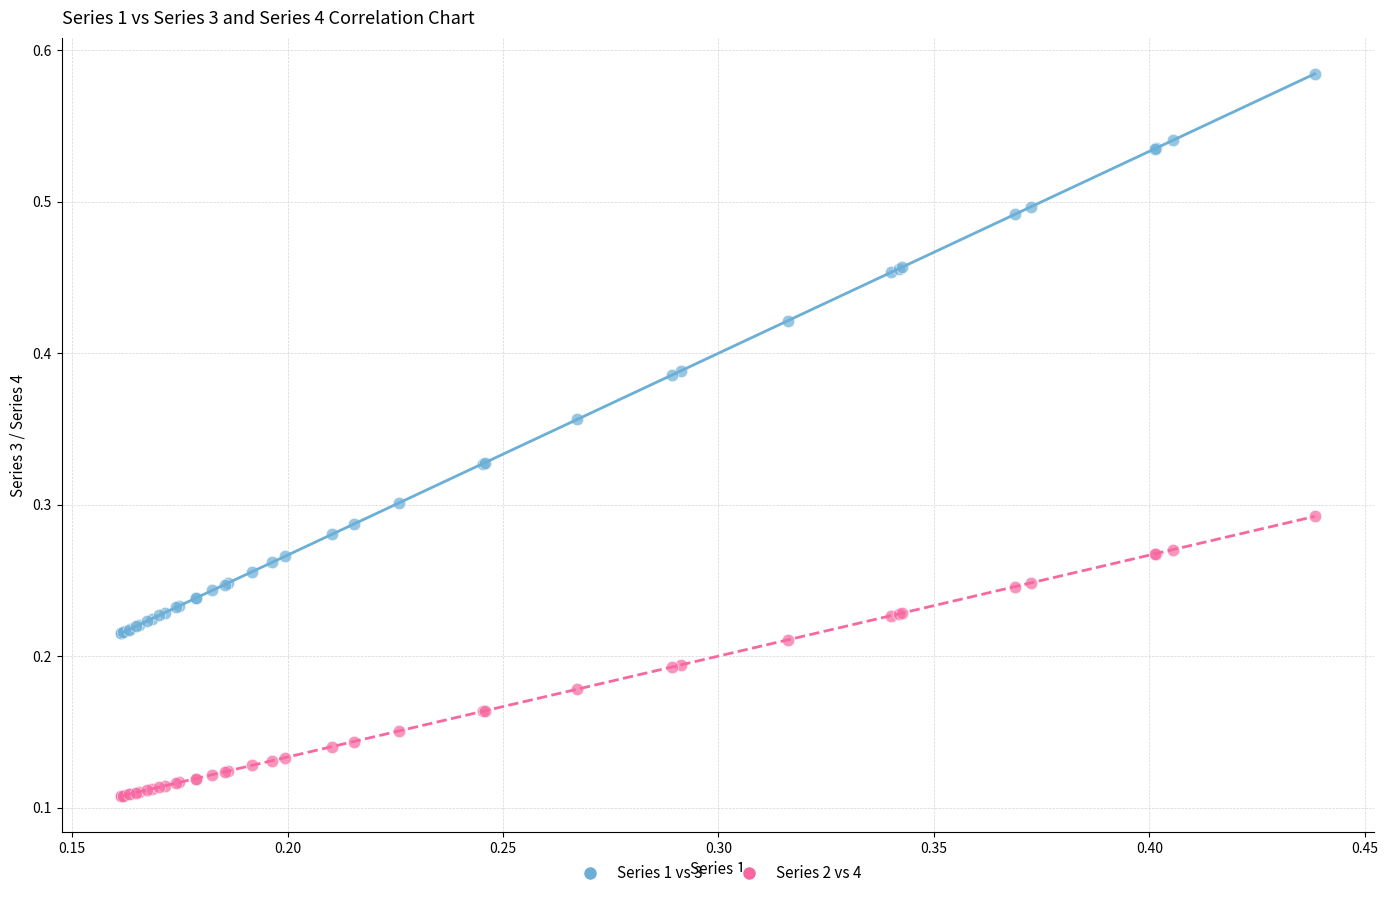

Which series reaches the maximum Y coordinate?

Series 1 vs 3